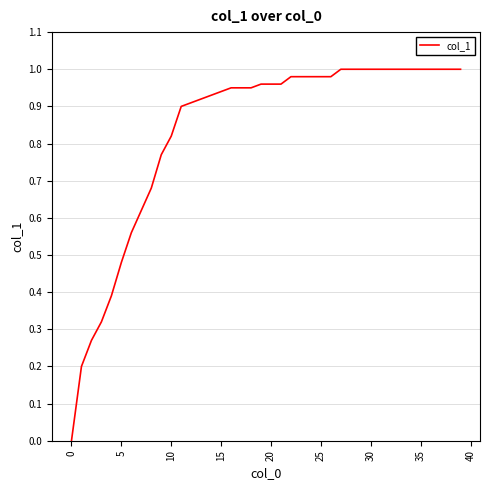

How many lines are shown in the chart?

1